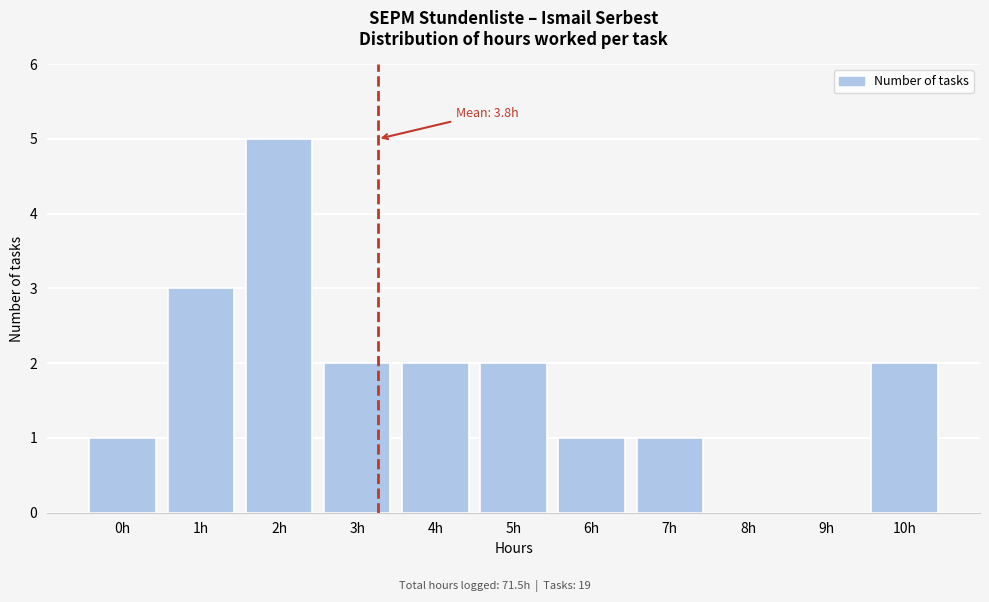

Reading right to left, list all the values displayed in this chart.

10h=2	9h=0	8h=0	7h=1	6h=1	5h=2	4h=2	3h=2	2h=5	1h=3	0h=1